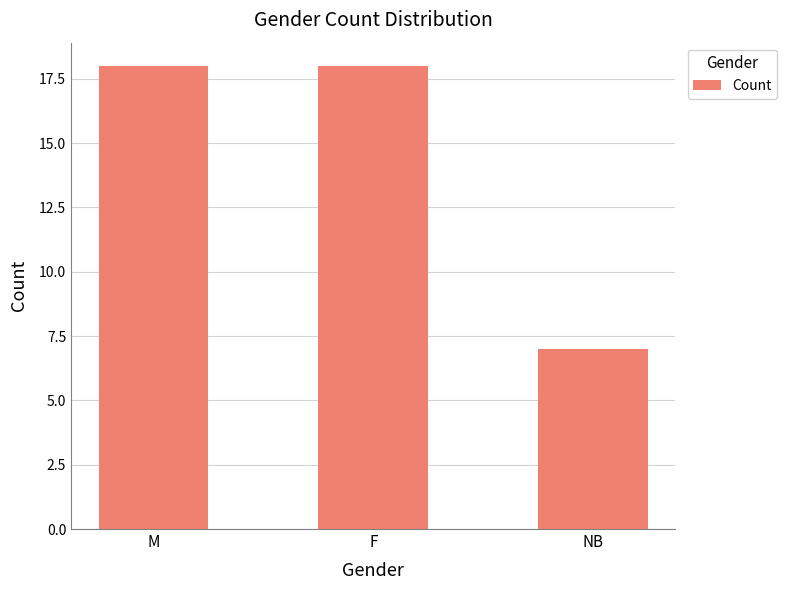

What is the difference between the maximum and minimum values?

11